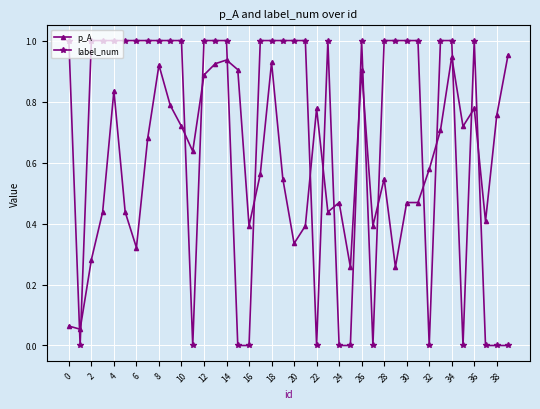

What is the sum of all p_A values?

23.8